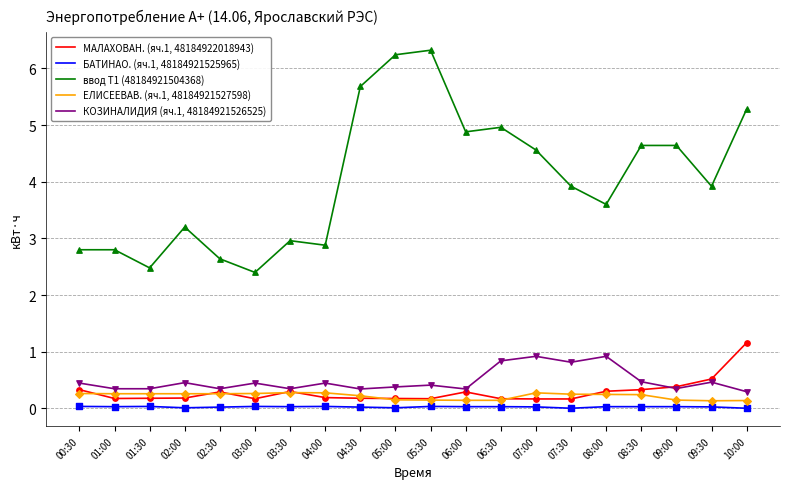

Which series has the largest total across all categories?

ввод Т1 (48184921504368)